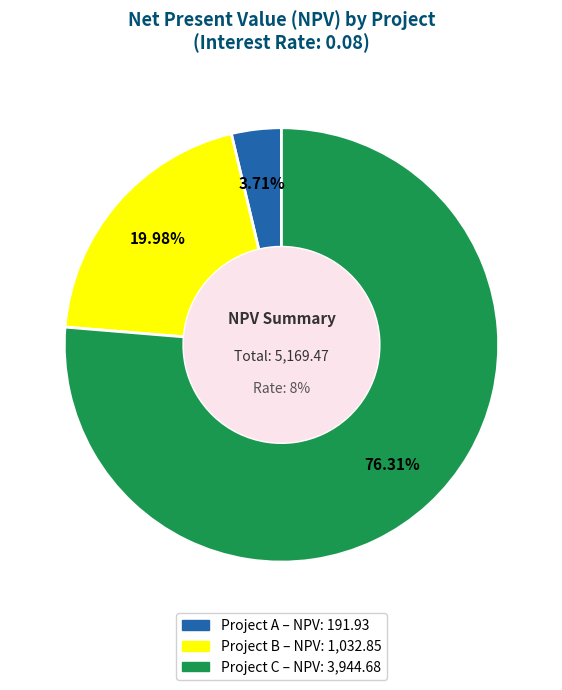

To the nearest percent, what is the difference between the largest and smallest slice percentages?

73%